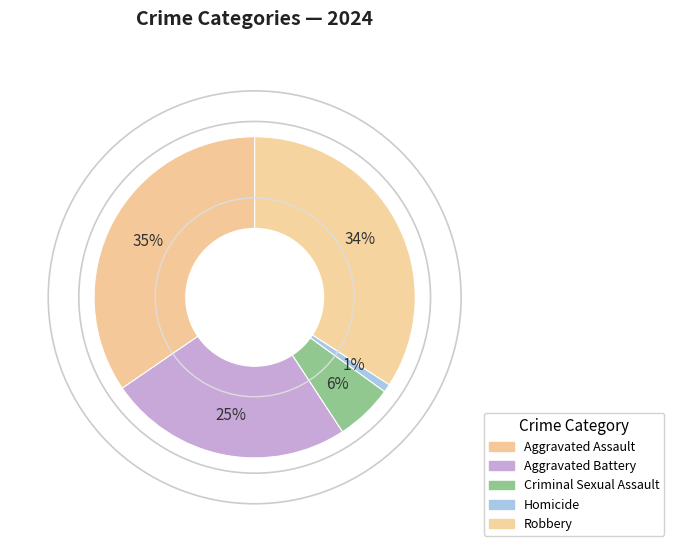

Count the number of slices in the pie.

5